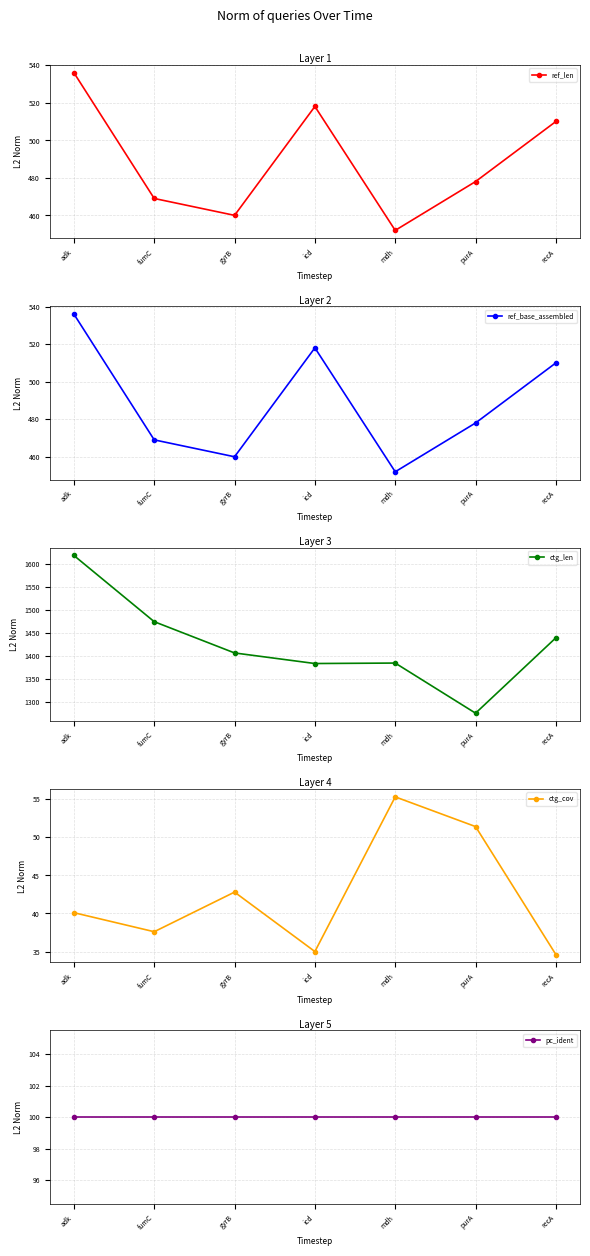

Where is ref_base_assembled nearest to the value 494?

purA